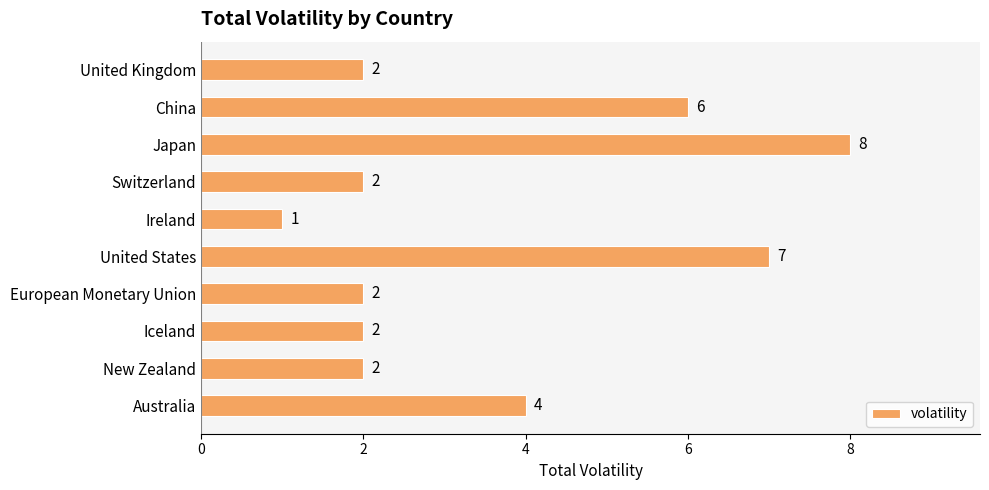

What is the sum of all values?

36